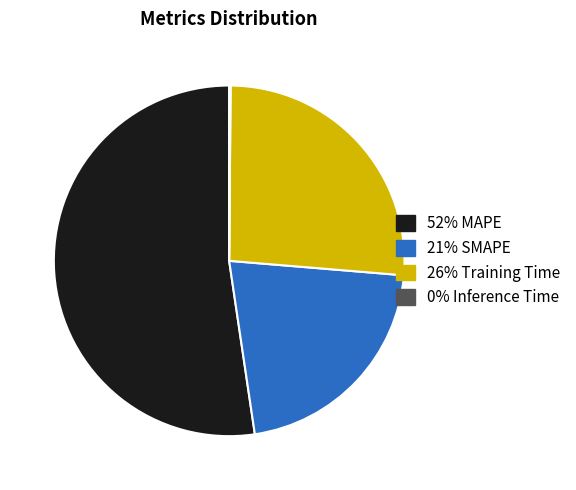

Is there a majority slice in this chart?

Yes